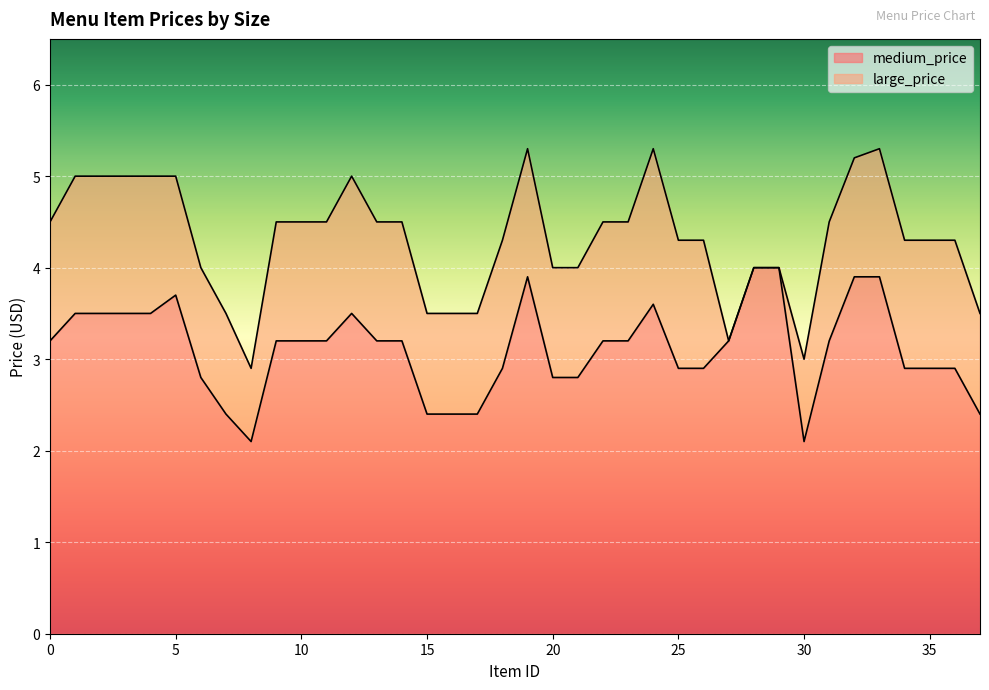

True or false: medium_price and large_price cross at least once.

False